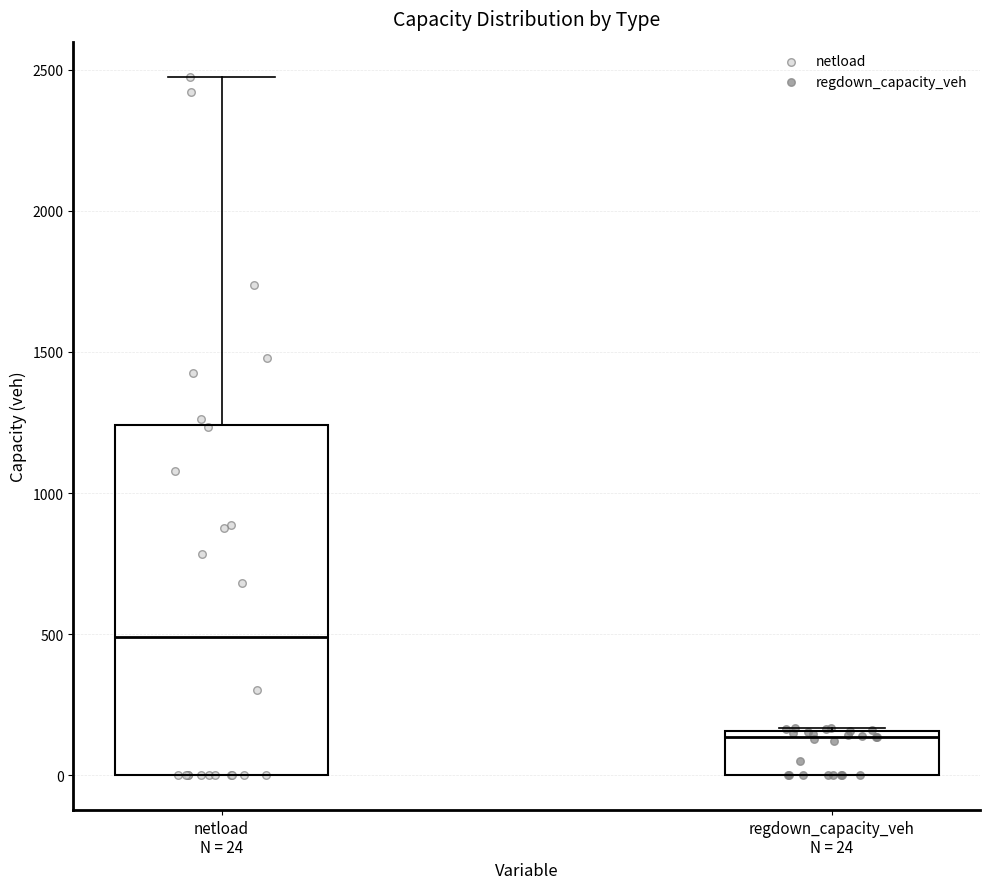

Which box is the tallest, from its lower edge to its upper edge?

netload N = 24